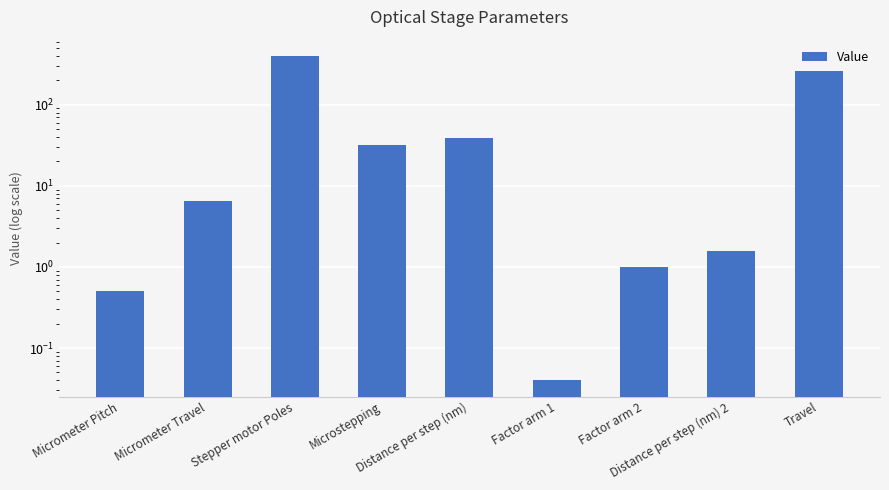

What is the change in value from Factor arm 2 to Travel?

+259.0